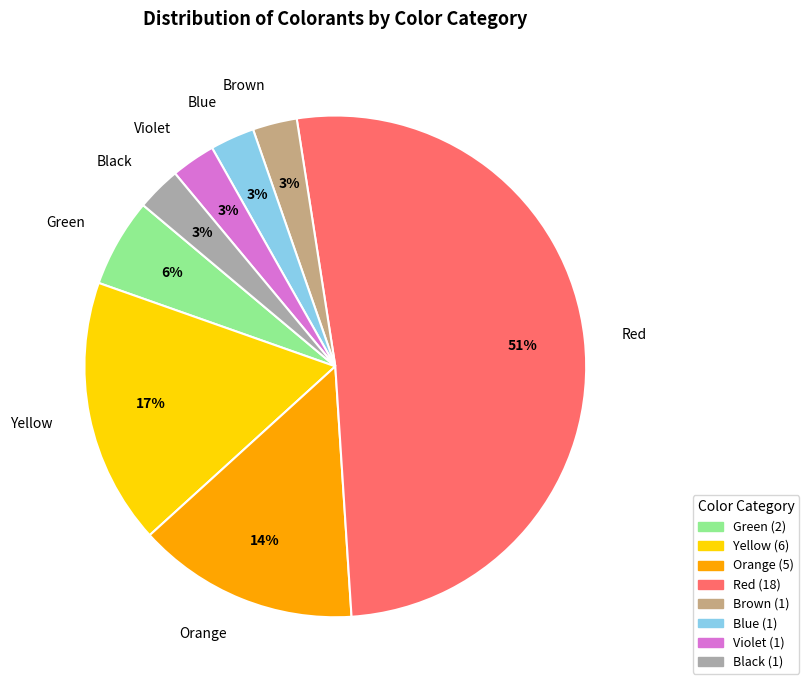

To the nearest percent, what is the average slice percentage?

12%